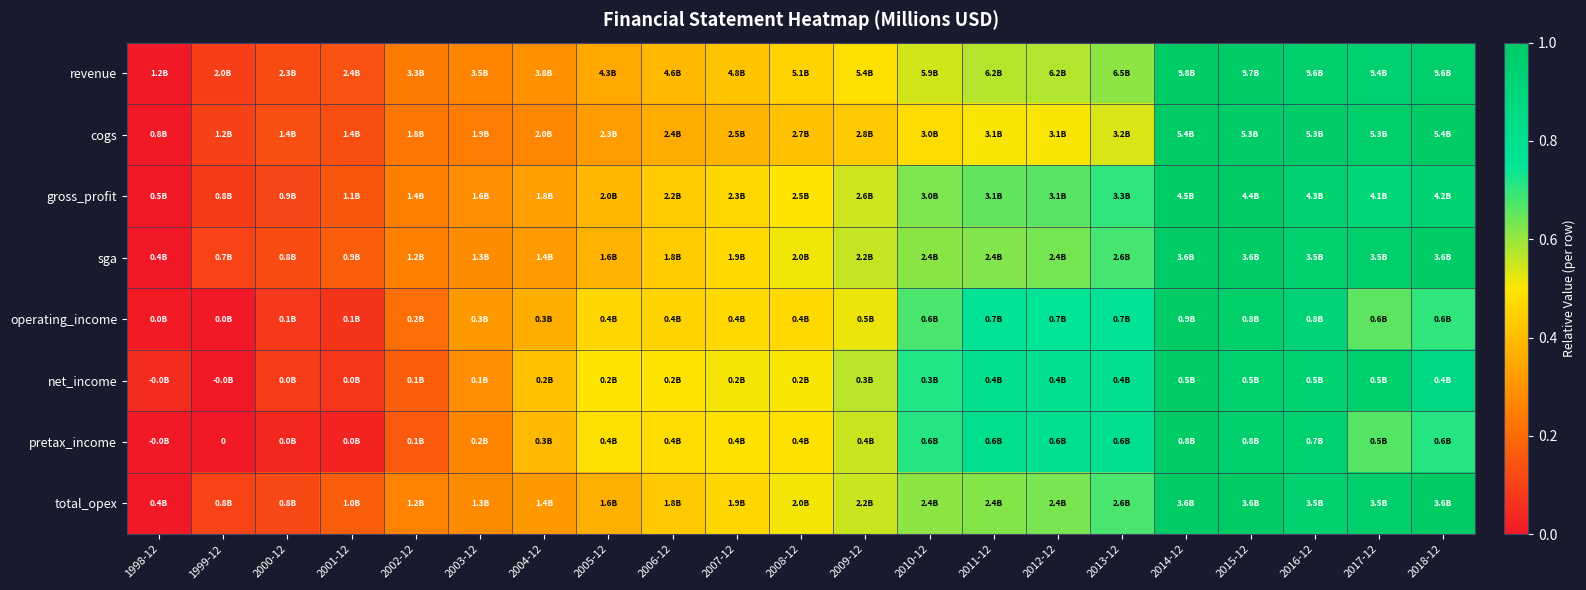

The cogs series shows 1.0 at 2014-12. True or false?

True